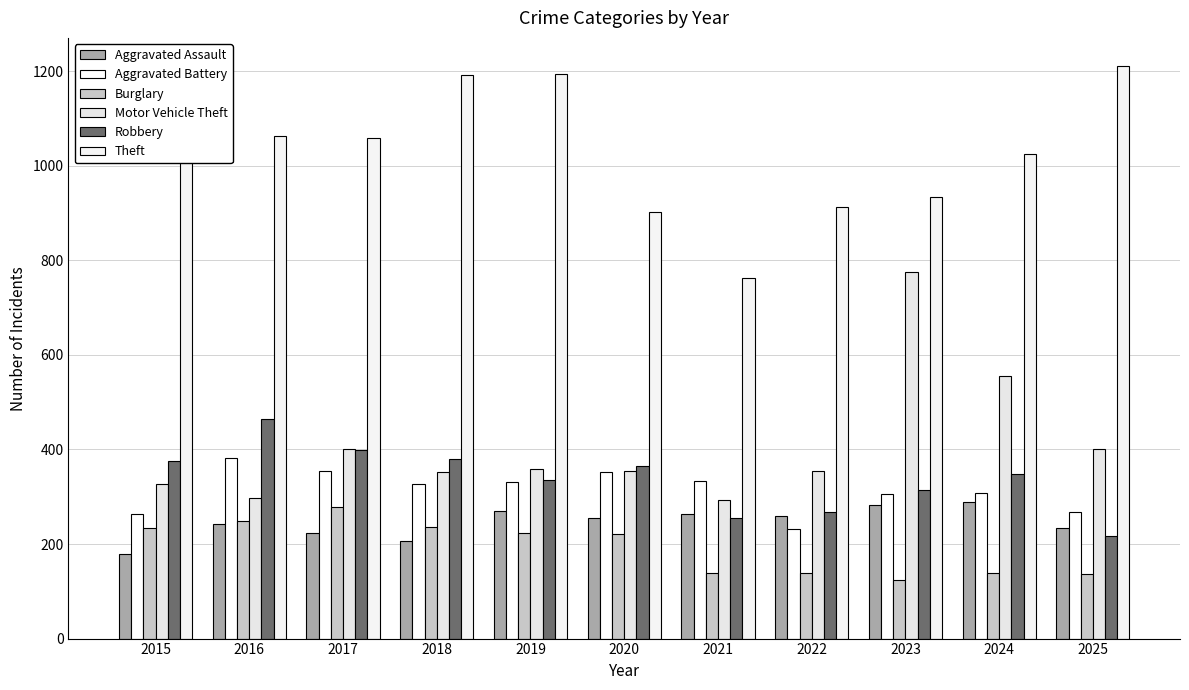

Which series changed the most between 2016 and 2018?

Theft